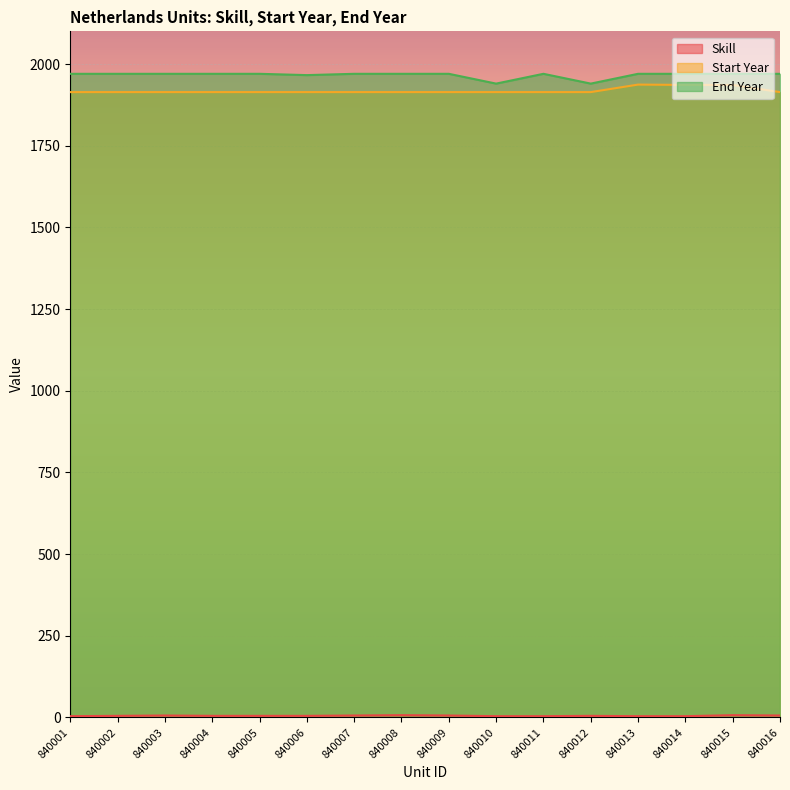

Reading left to right, what are all the values shown in this chart?

Skill: 4	5	6	5	5	5	6	7	6	4	4	5	4	4	7	6
Start Year: 1914	1914	1914	1914	1914	1914	1914	1914	1914	1914	1914	1914	1937	1936	1936	1914
End Year: 1970	1970	1970	1970	1970	1966	1970	1970	1970	1940	1970	1940	1970	1970	1970	1970